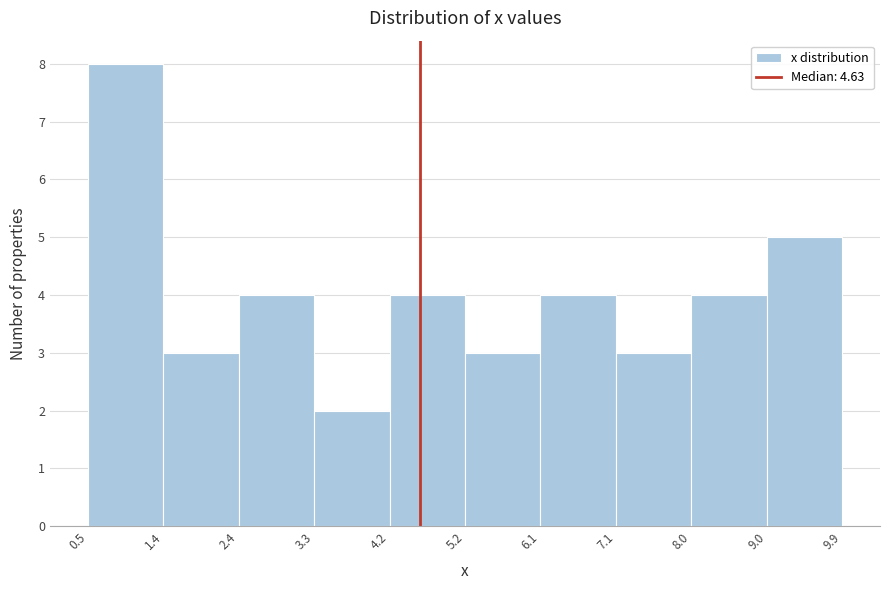

How tall is the bar that spans 4.2 to 5.2 on the x-axis? The values are not printed on the chart, so give them approximately, as read against the axis.

4